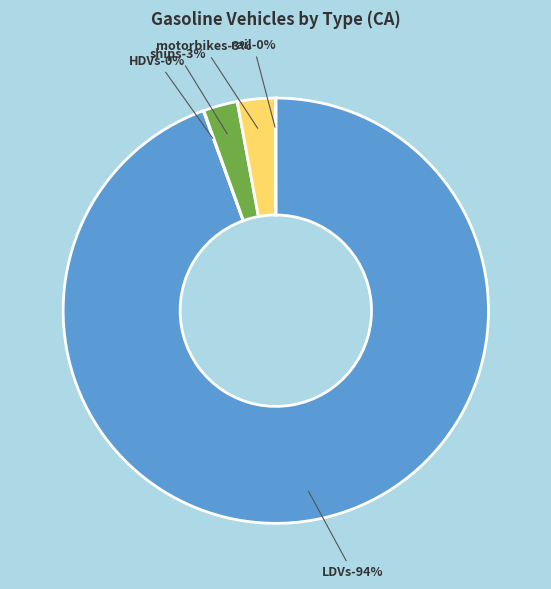

Which category has the biggest portion of the pie?

LDVs